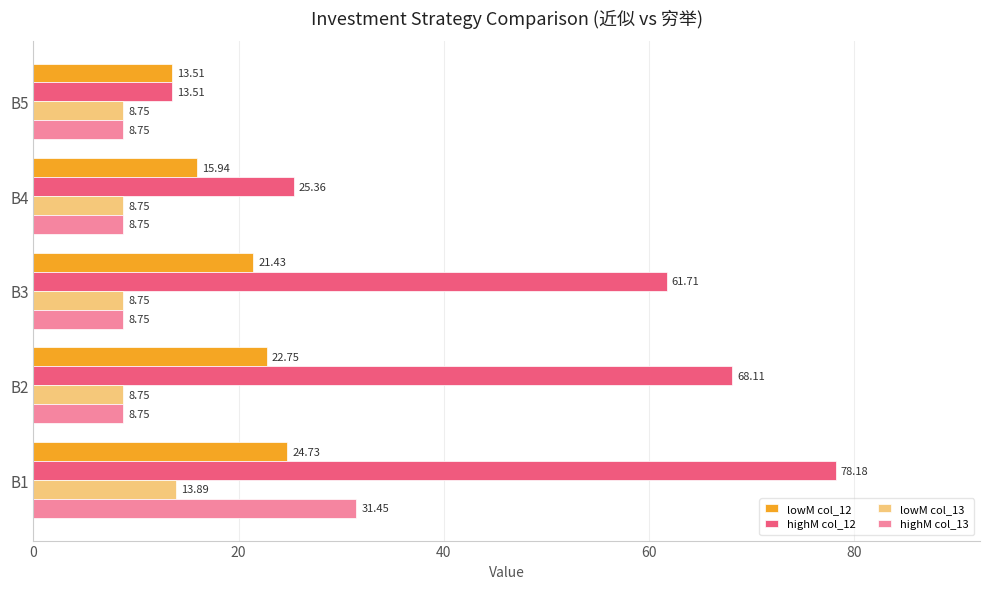

Is the value of highM col_12 at B2 greater than the value of lowM col_12 at B5?

Yes